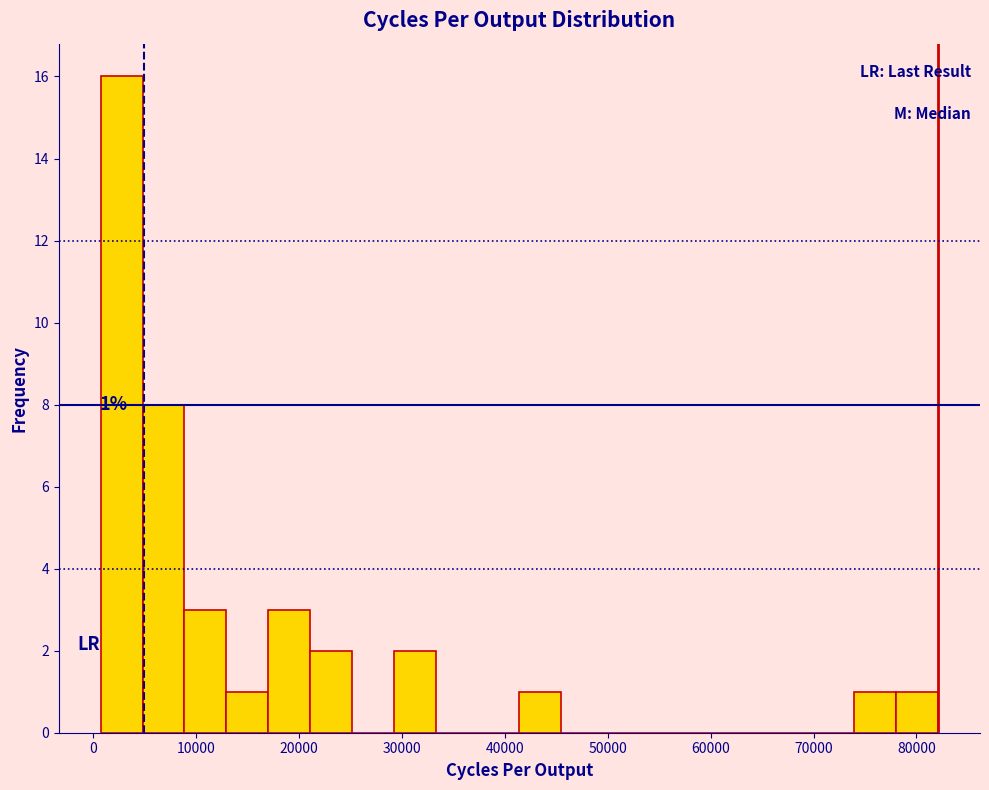

Over which range of the x-axis is the bar tallest?

1000 to 5000